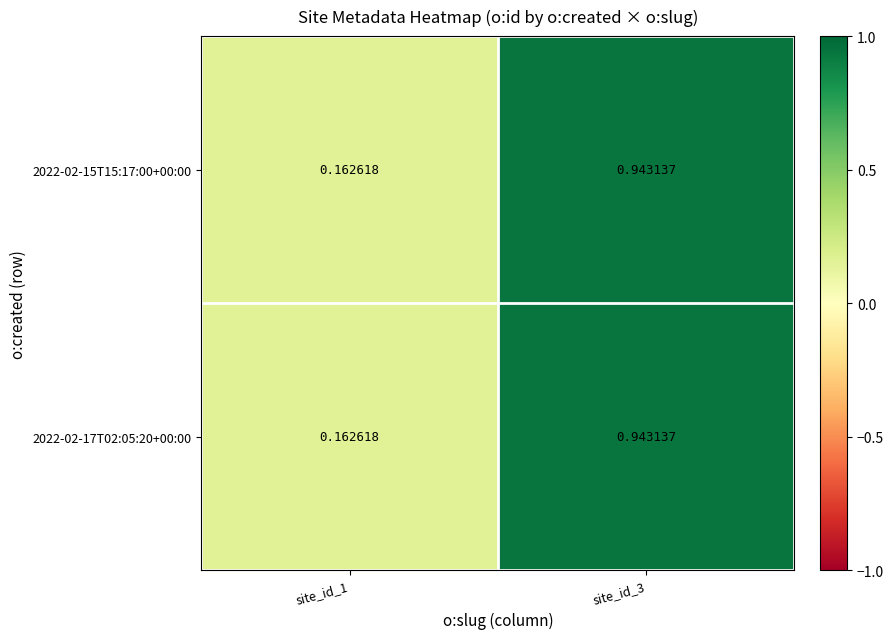

Which series has the largest range (max minus min)?

2022-02-15T15:17:00+00:00